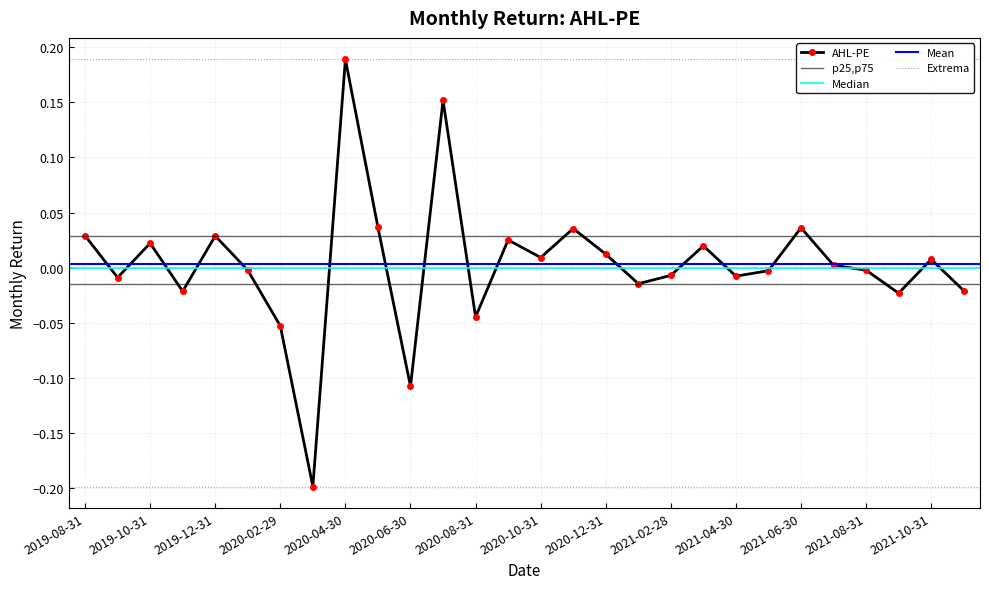

Where is the first local minimum?

2019-09-30